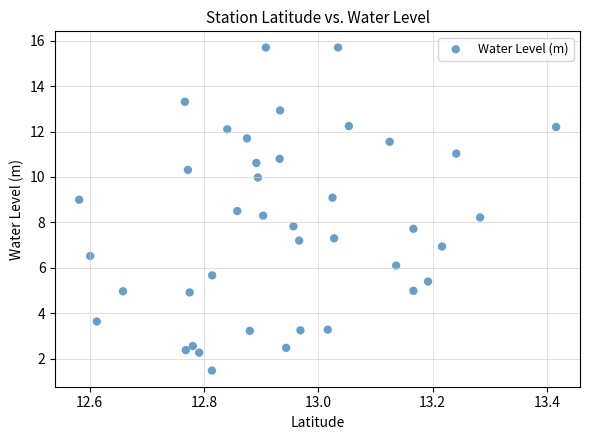

What is the range of Y values (max minus min)?

14.2